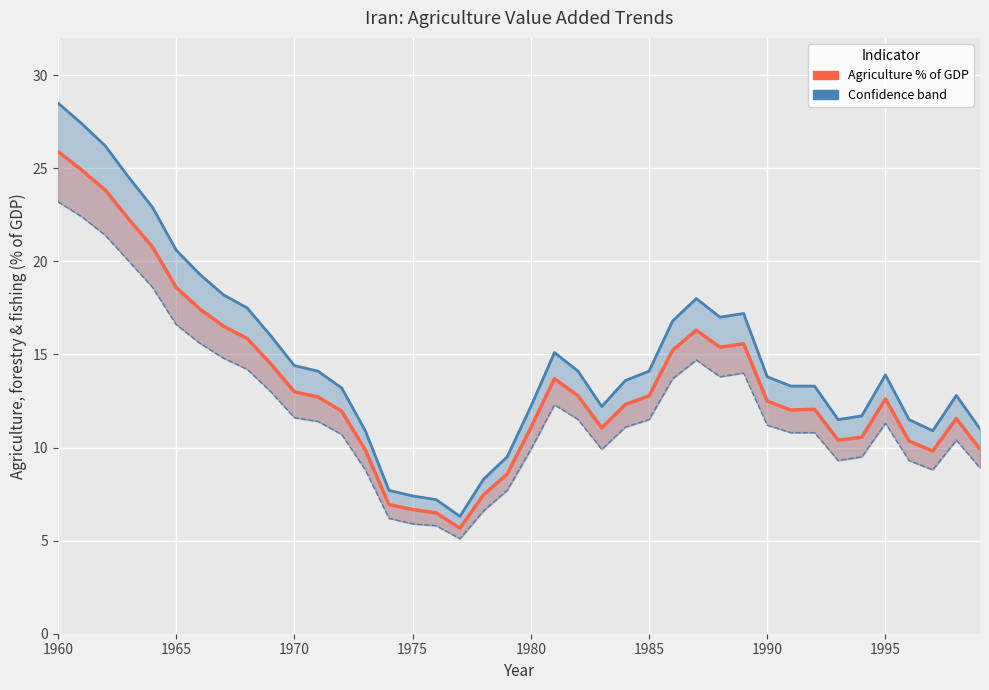

Which series has the widest spread of values?

Upper estimate